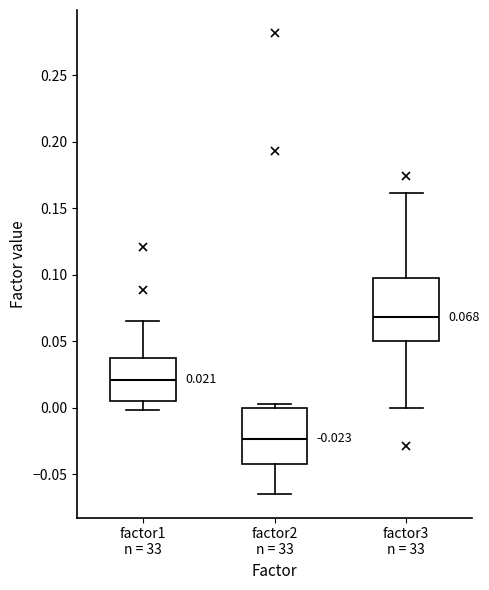

Which box has the highest median line?

factor3 n = 33